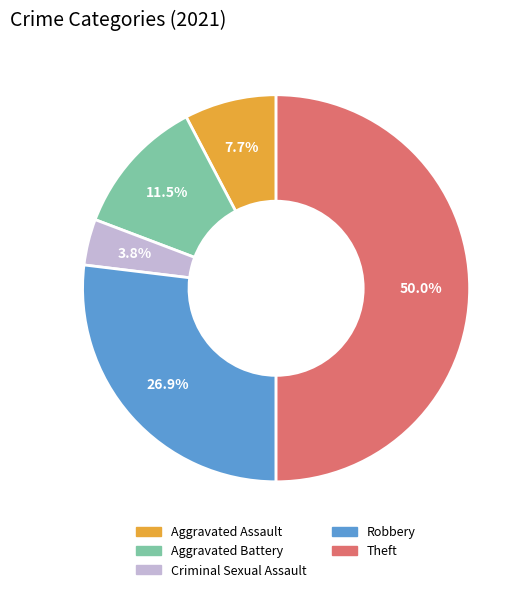

Combined, do Theft and Aggravated Assault account for over 50%?

Yes